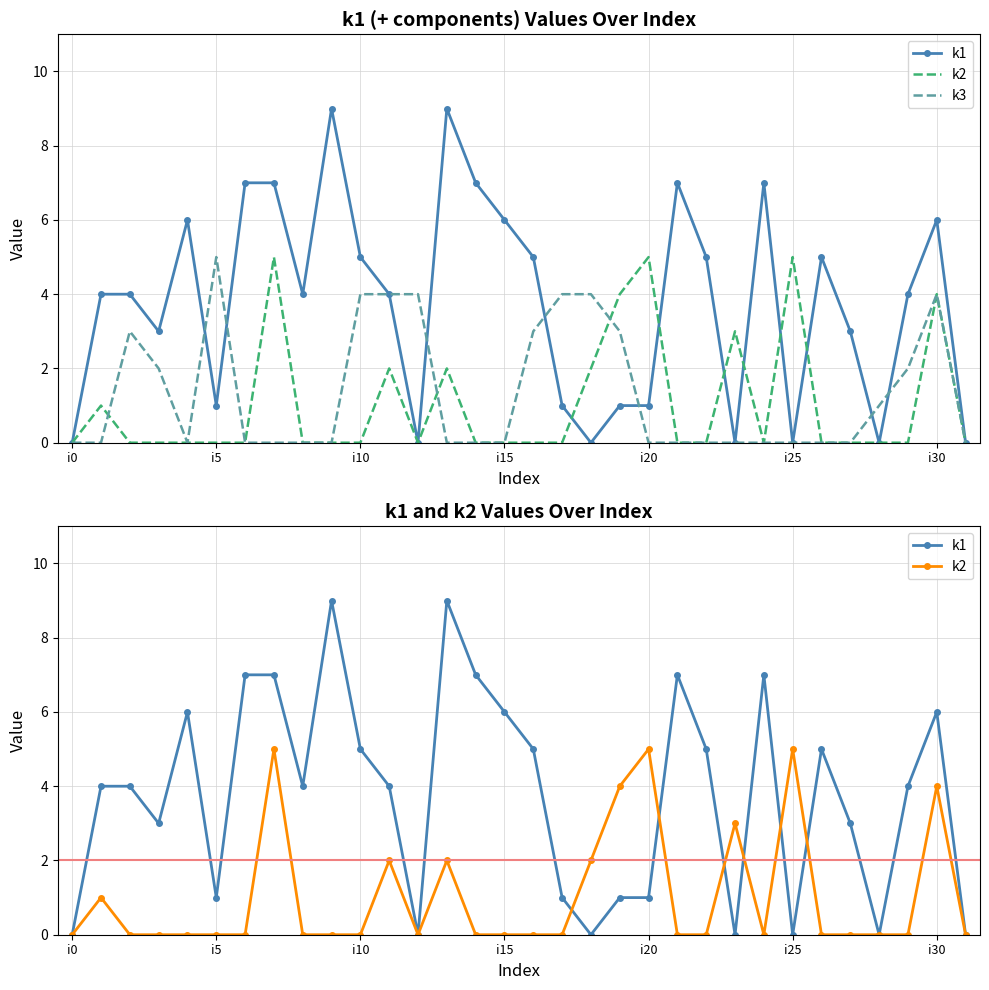

How many times do k1 and k2 cross each other?

6